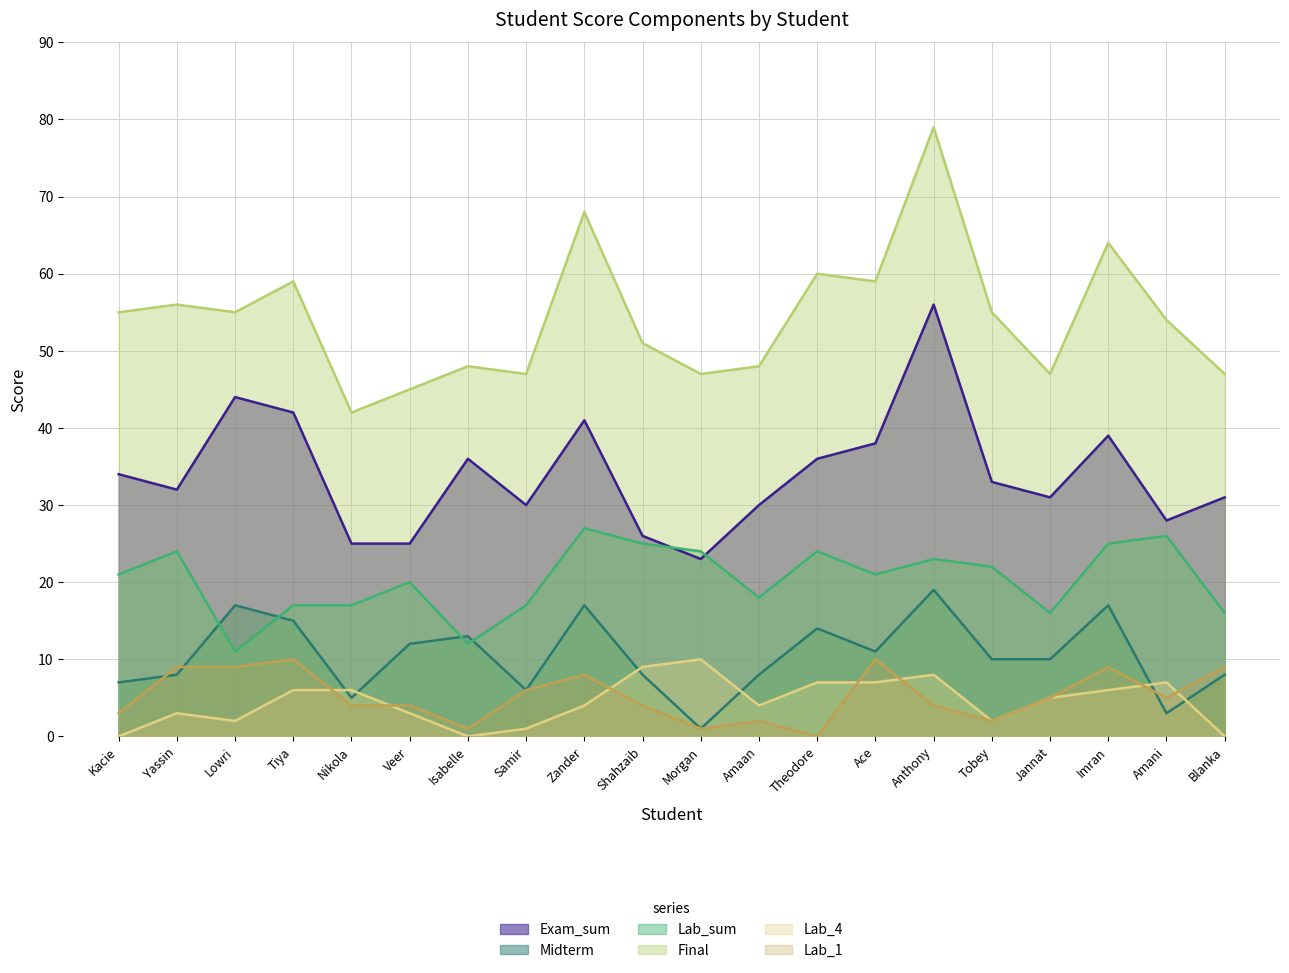

Where is Final nearest to the value 60?

Theodore